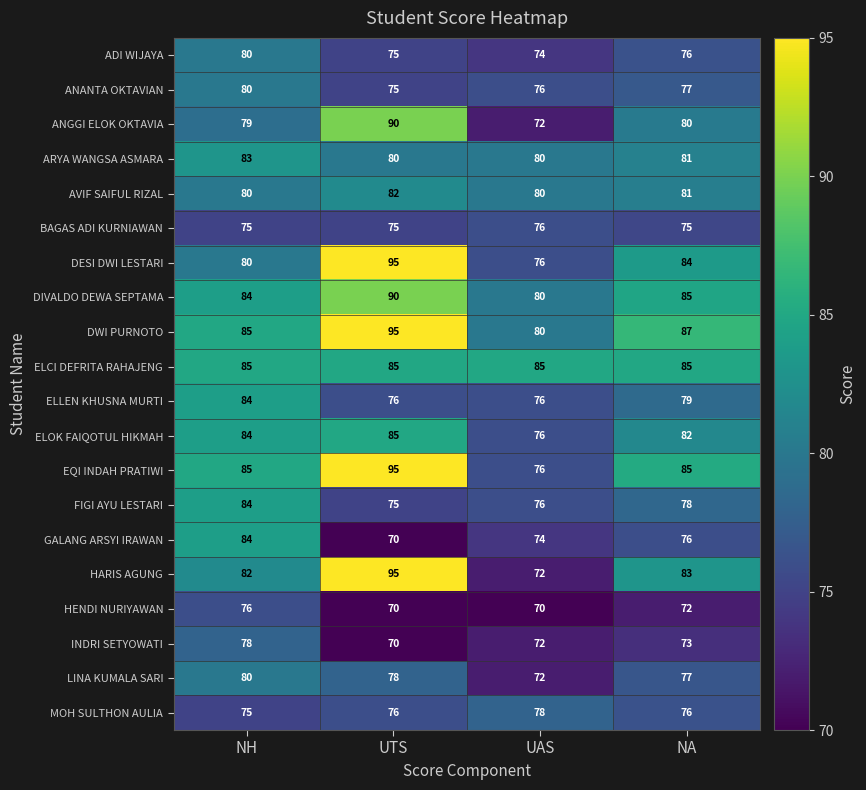

How many categories are shown in the chart?

4